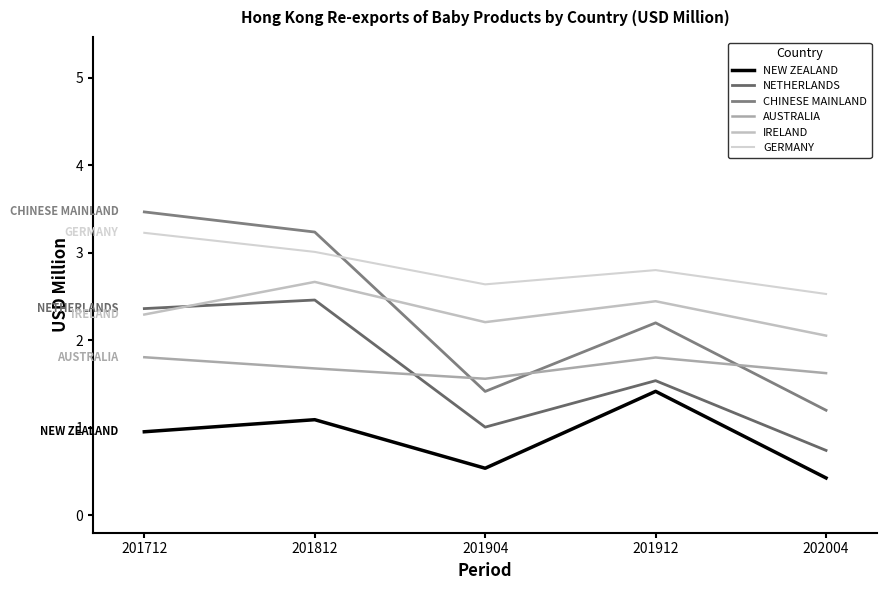

In NEW ZEALAND, how many points are lower than both neighbors (excluding endpoints)?

1